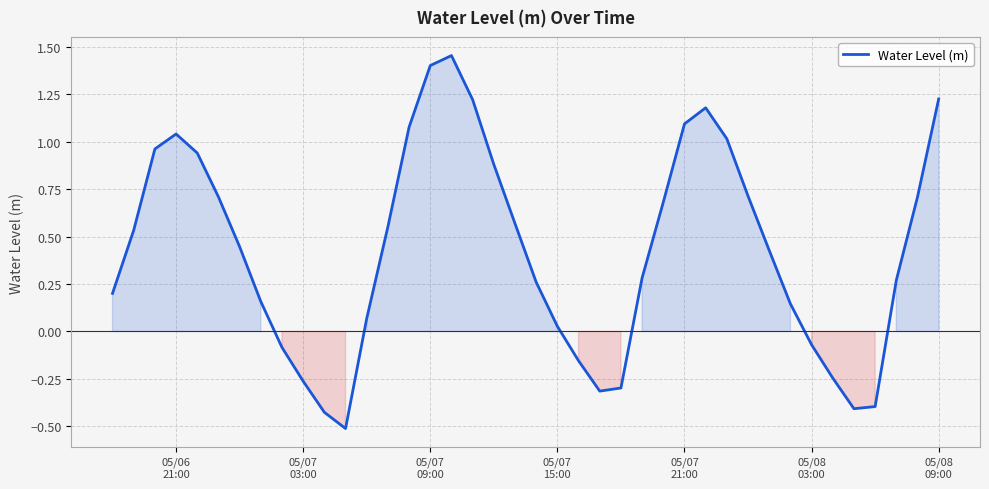

What is the minimum value shown in the chart?

-0.5